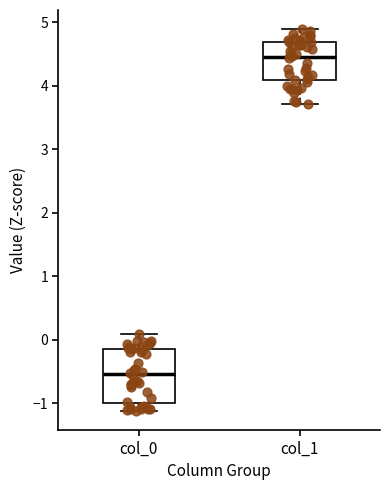

Reading left to right, read every box against the y-axis: the position of its median line, the range the box covers, and the ends of its whiskers. The values are not printed on the chart, so give them approximately, as read against the axis.

col_0: median -0.5, box -1.0 to -0.1, whiskers -1.1 to 0.1
col_1: median 4.5, box 4.1 to 4.7, whiskers 3.7 to 4.9